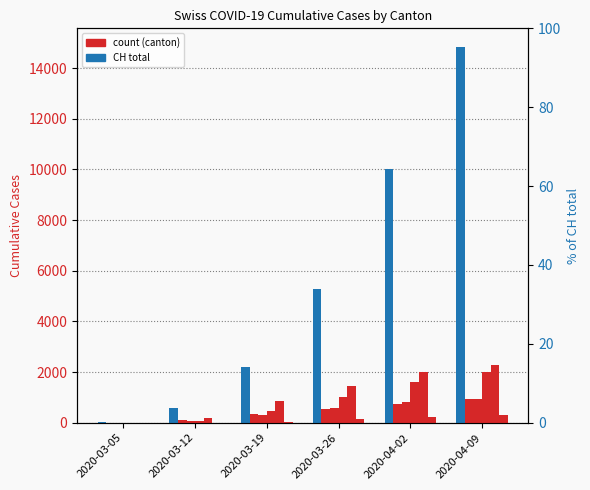

Which has a higher value, 2020-03-05 or 2020-04-02?

2020-04-02